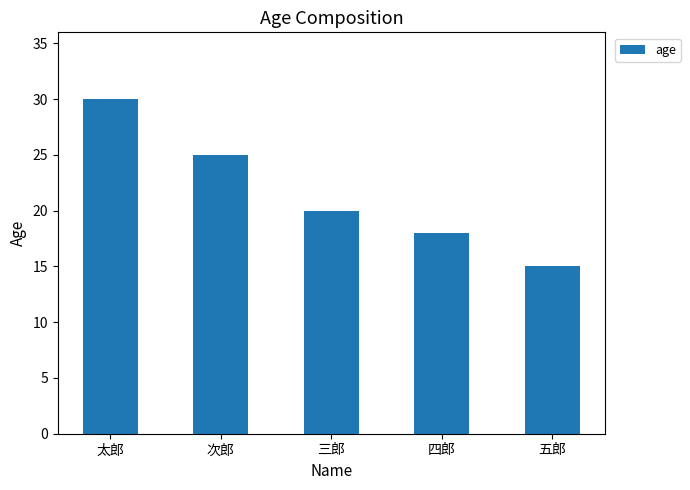

What is the minimum value shown in the chart?

15